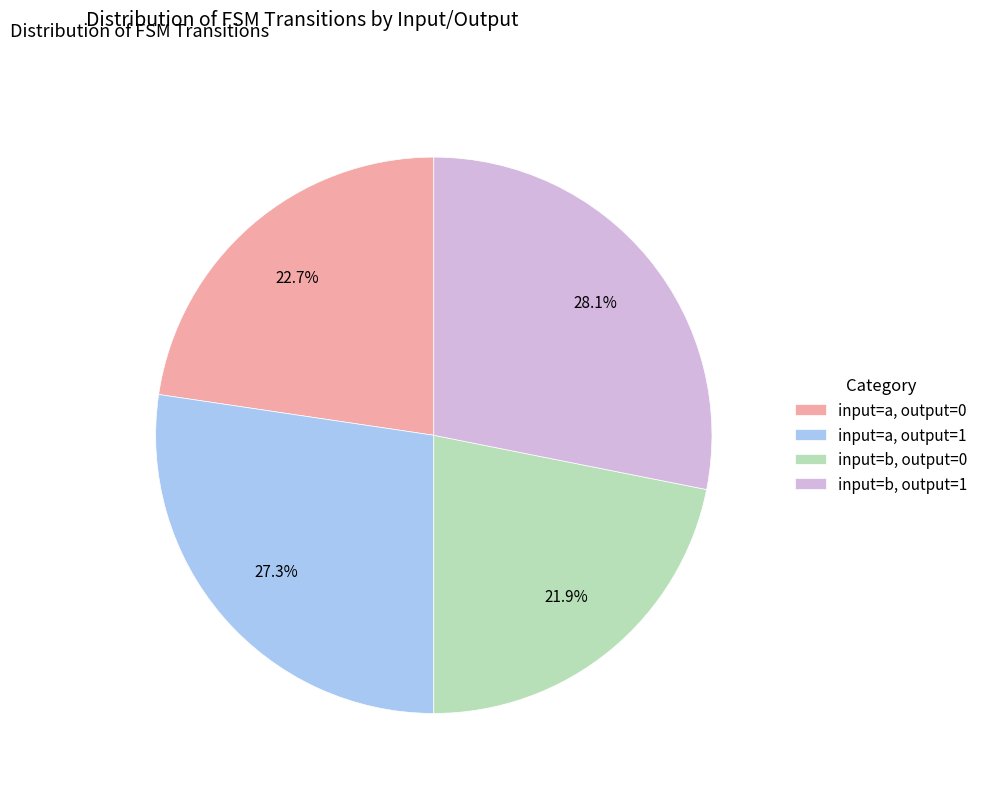

Approximately how many times larger is the value at input=b, output=1 compared to input=a, output=0?

1.2